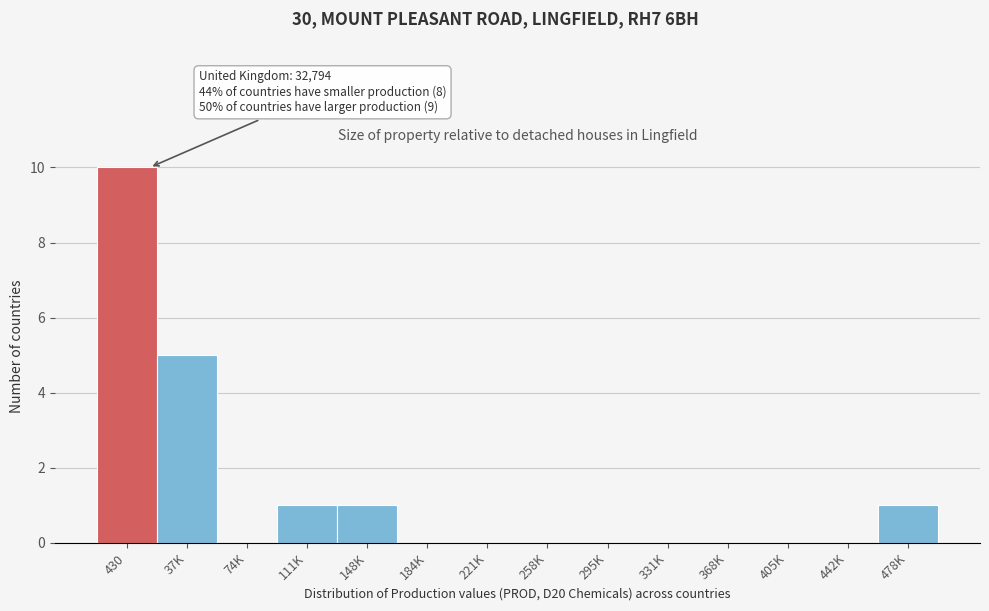

Reading left to right, what are all the values shown in this chart?

430=10	37K=5	74K=0	111K=1	148K=1	184K=0	221K=0	258K=0	295K=0	331K=0	368K=0	405K=0	442K=0	478K=1